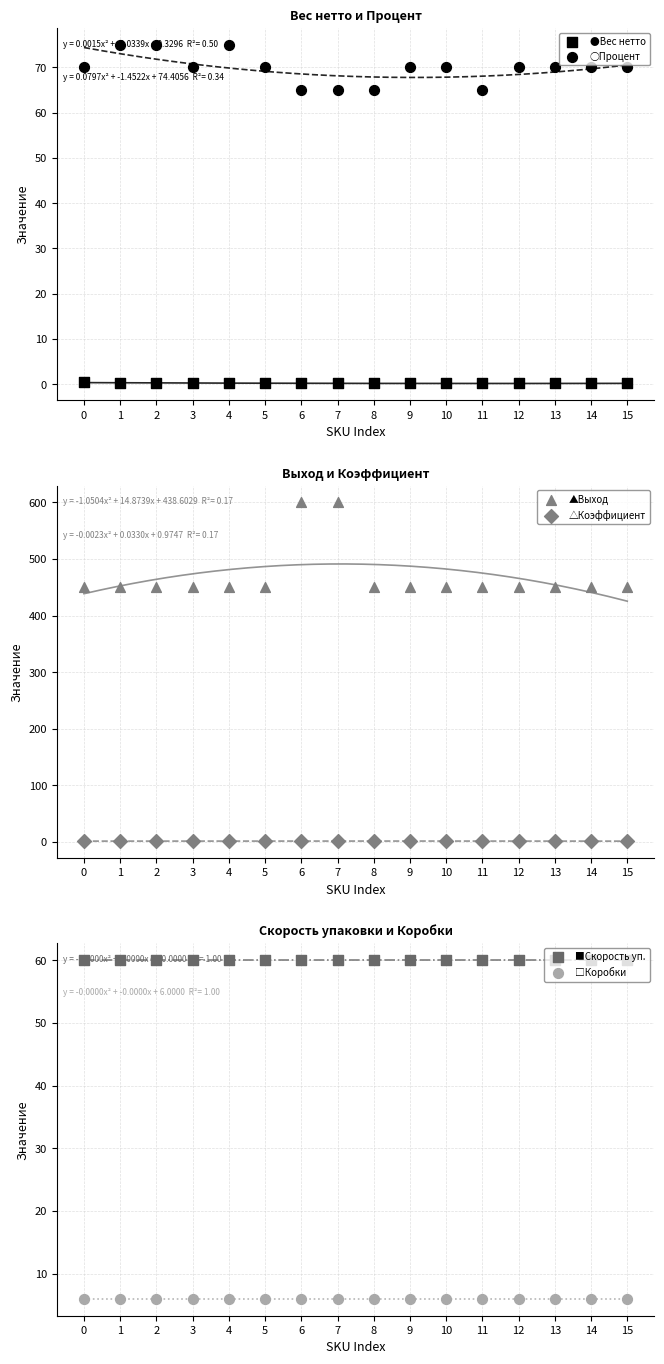

Which series has the largest Y range (max minus min)?

▲Выход